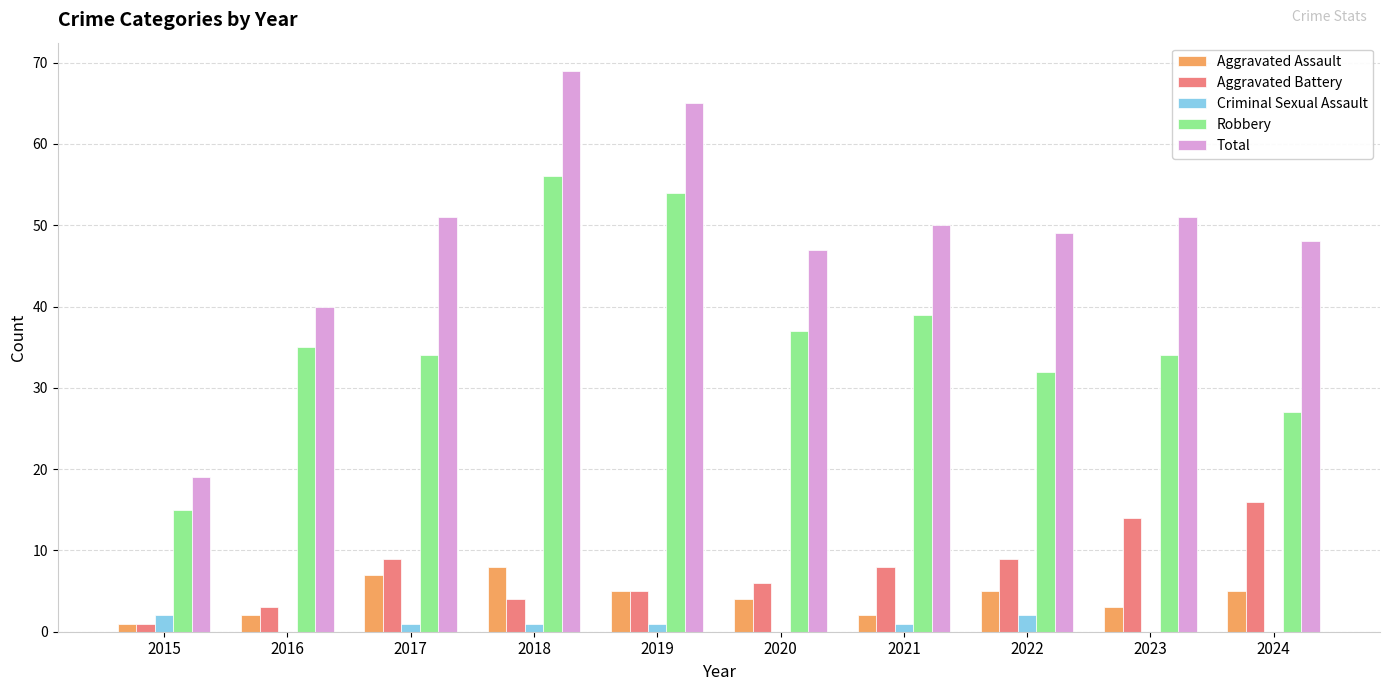

Which series changed the most between 2015 and 2016?

Total